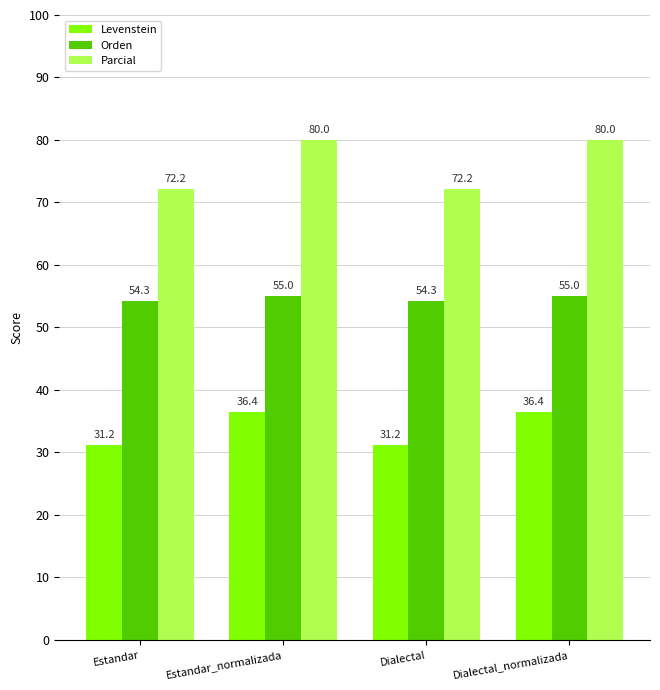

What position from the left is Dialectal_normalizada?

4